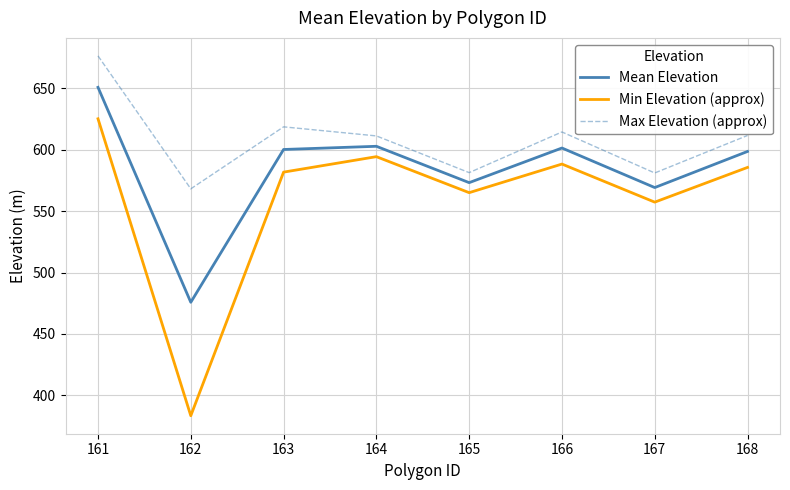

At which category does Max Elevation (approx) reach its first local valley?

162